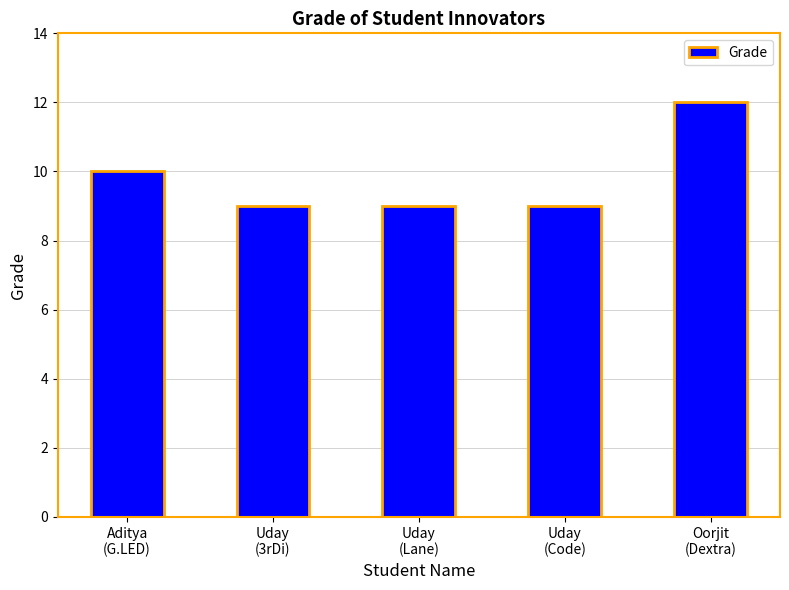

Does the chart contain stacked bars?

No